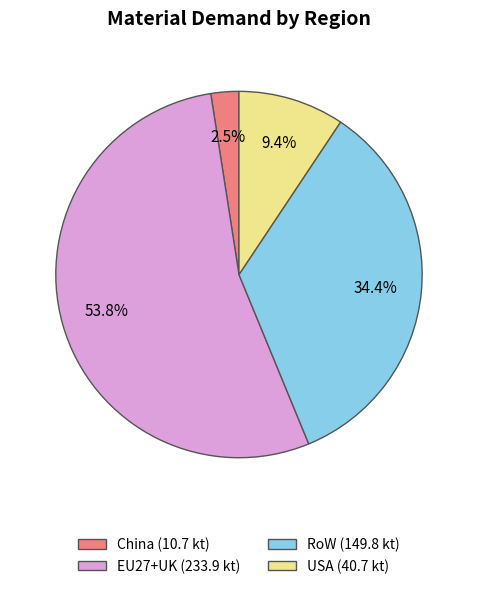

What is the ratio of the value at RoW to the value at USA?

3.7